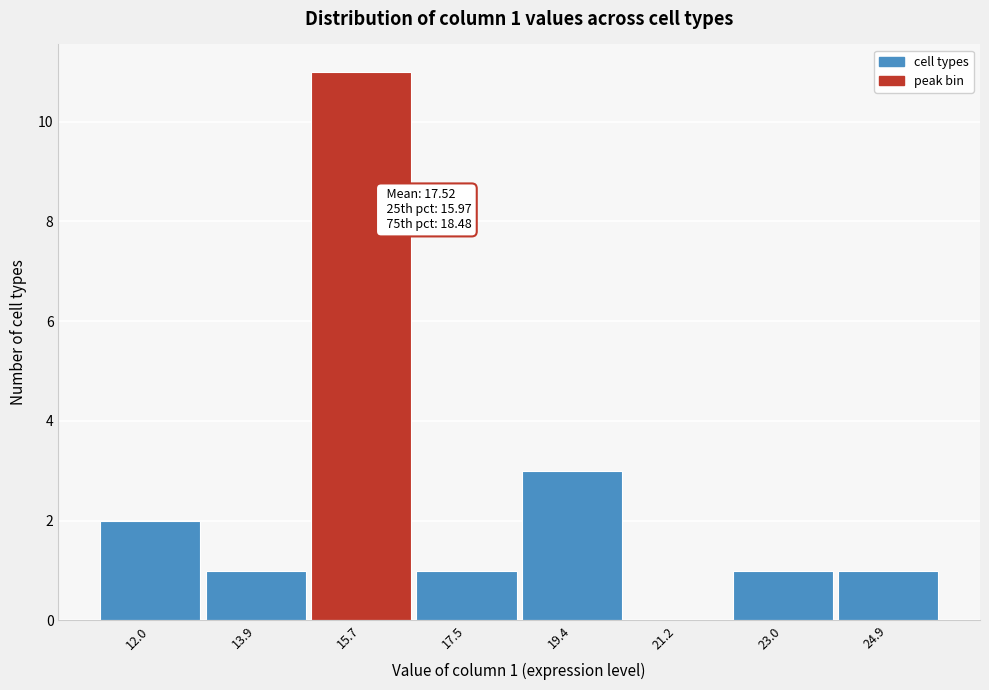

Reading left to right, what are all the values shown in this chart?

12.0=2	13.9=1	15.7=11	17.5=1	19.4=3	21.2=0	23.0=1	24.9=1